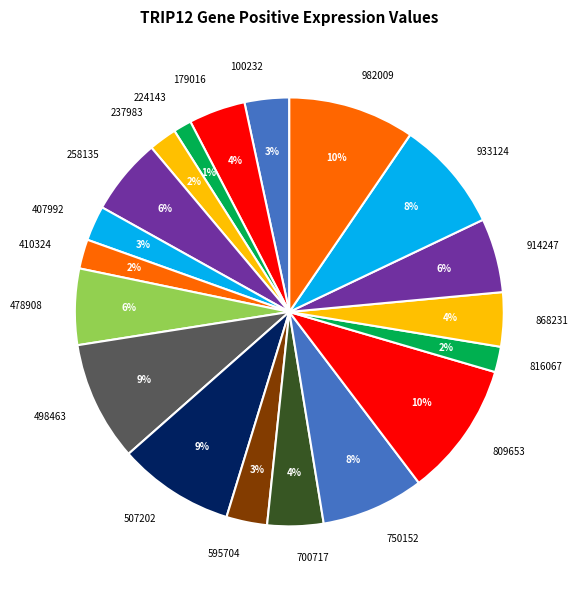

To the nearest percent, what percentage of the pie is 237983?

2%